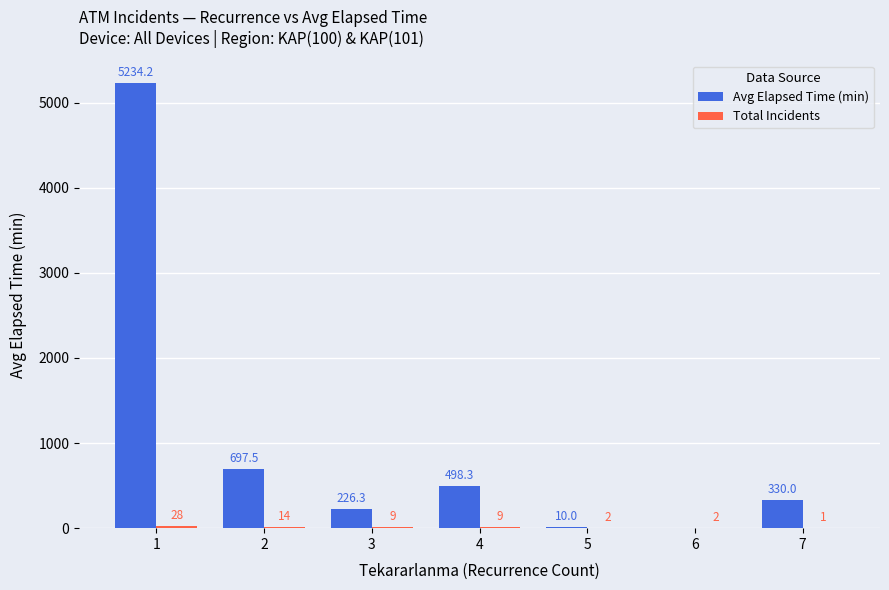

Are the bars horizontal?

No